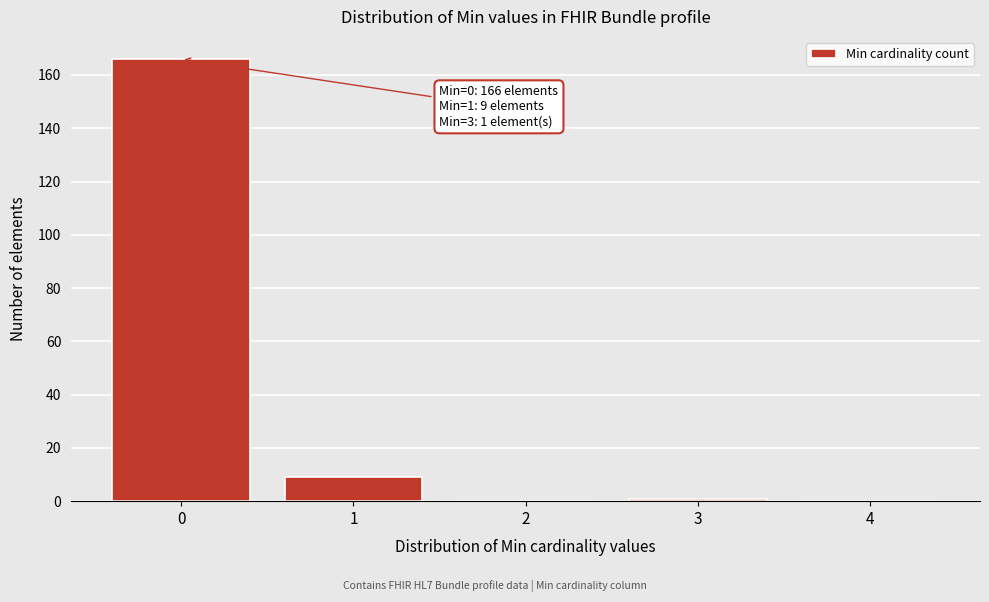

Reading right to left, what are all the values shown in this chart?

4=0	3=1	2=0	1=9	0=166